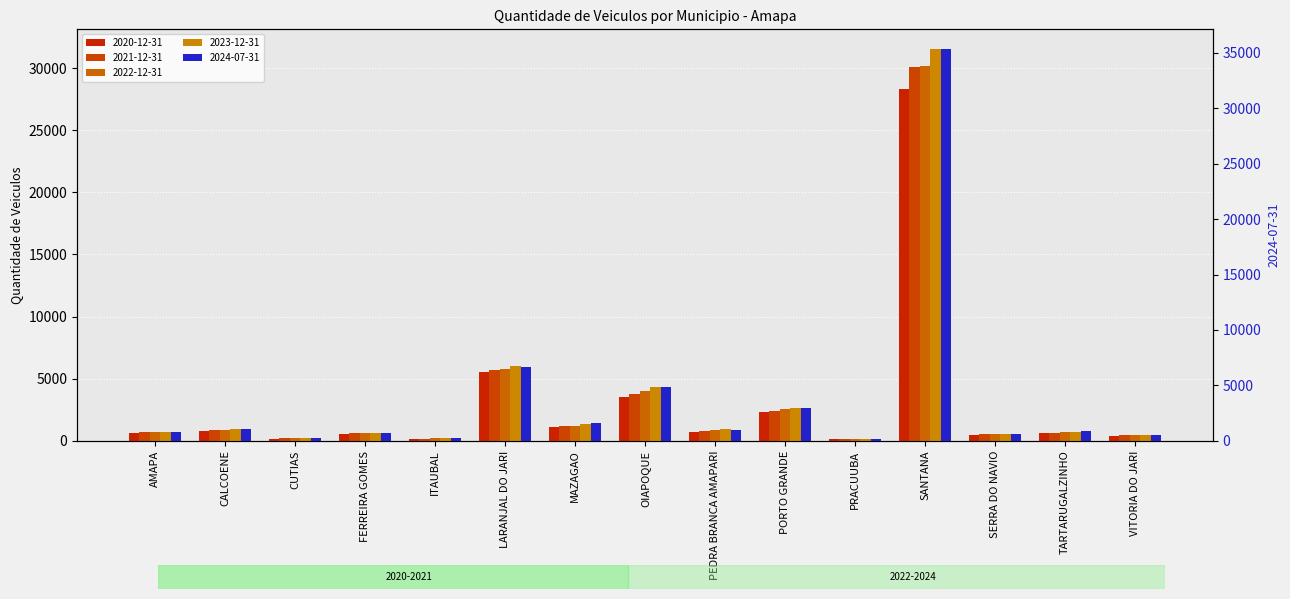

Where is 2024-07-31 nearest to the value 17783?

LARANJAL DO JARI